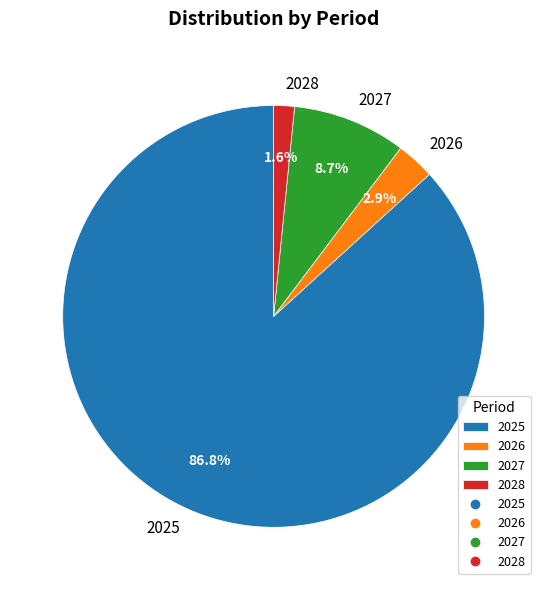

Which category has the biggest portion of the pie?

2025